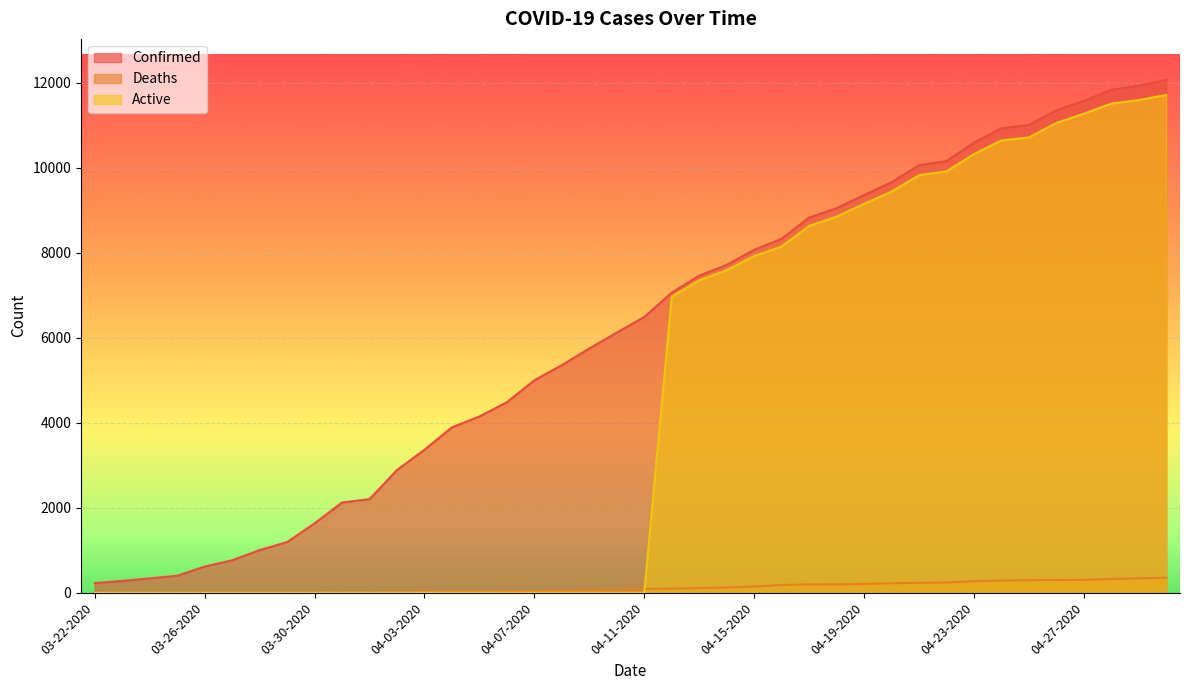

At how many categories does at least one series exceed 709?

35